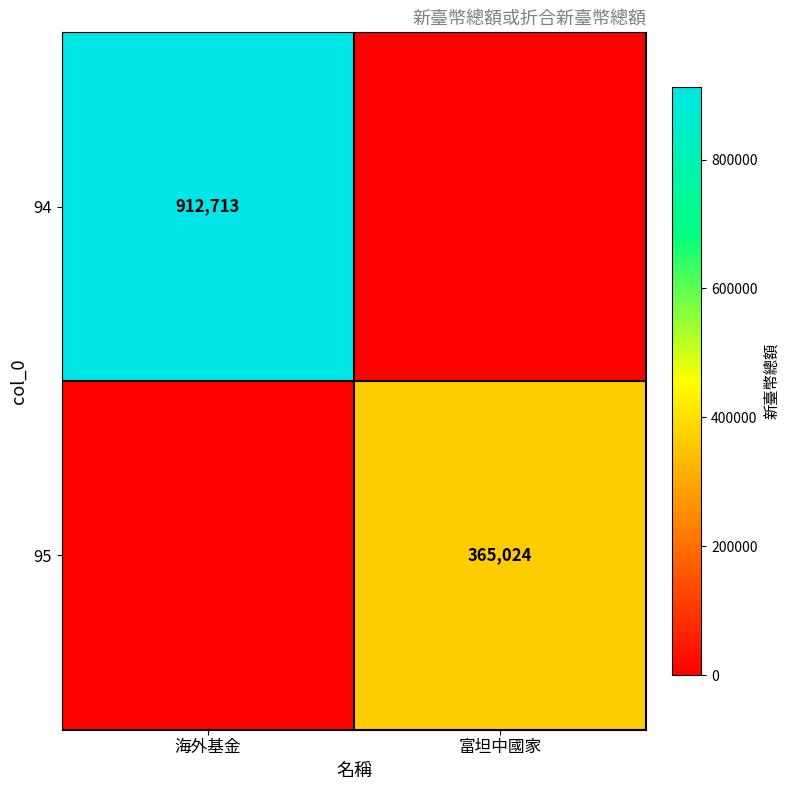

Is it true that 94 equals 912713 at 海外基金?

True